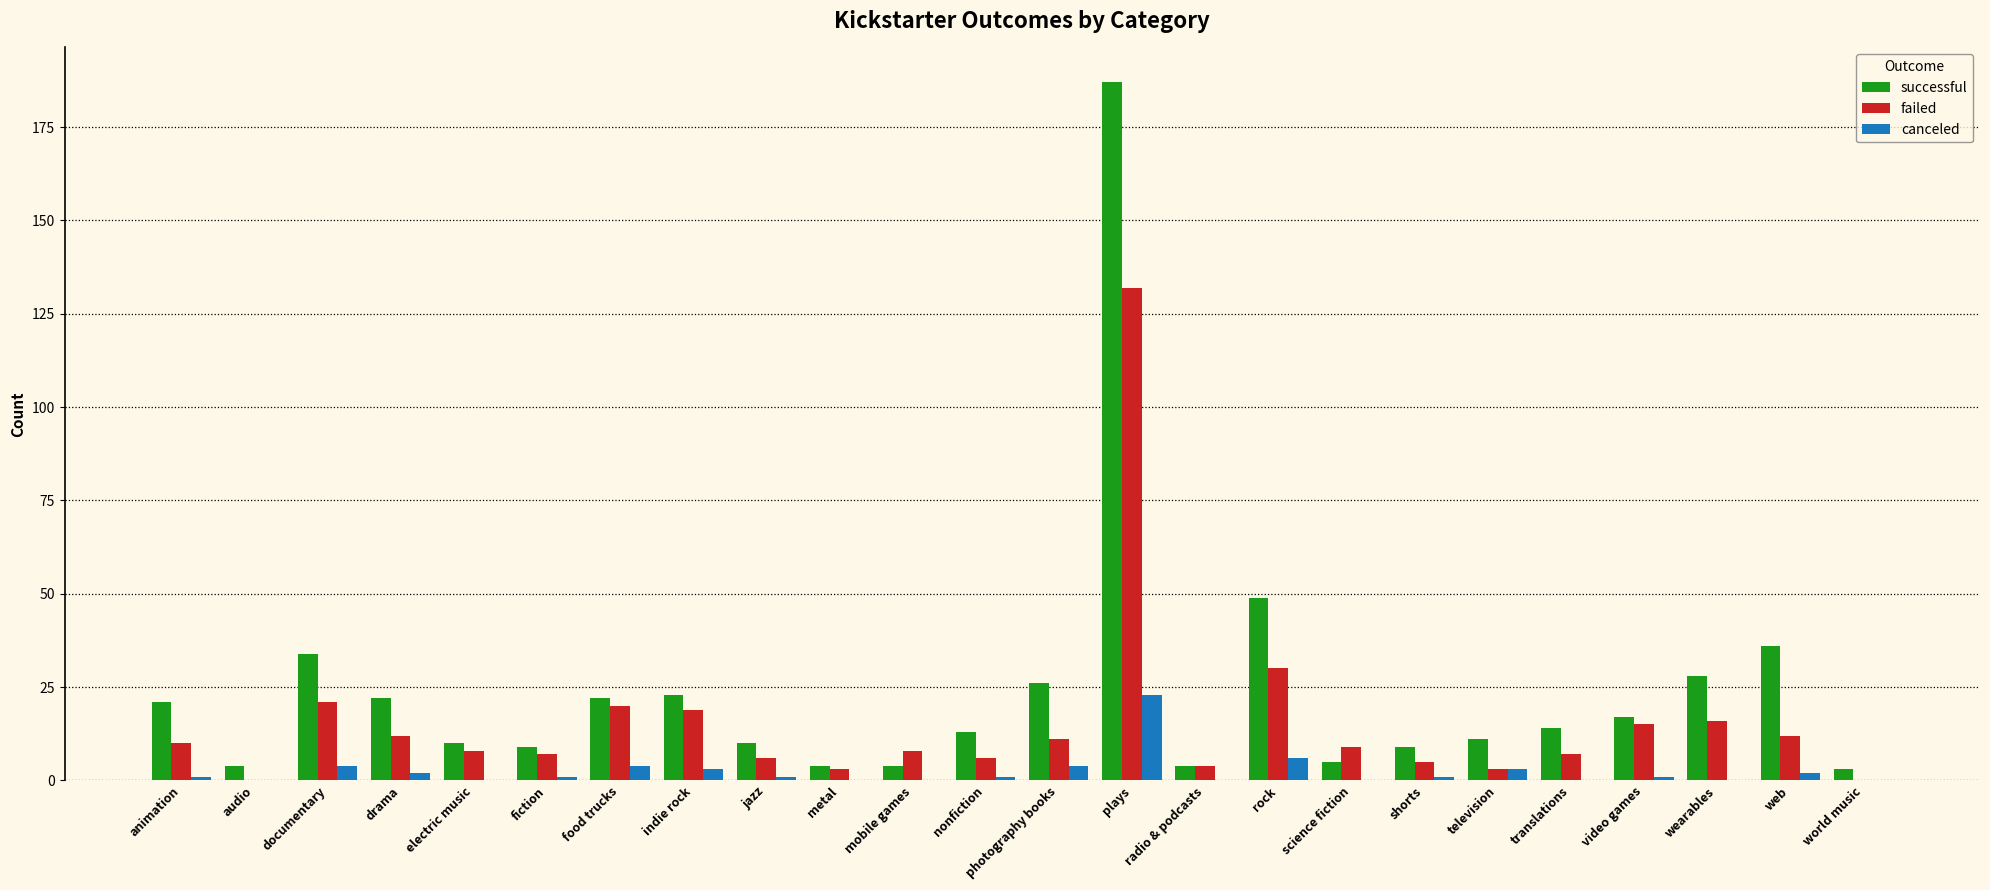

What is the sum of all successful values?

565